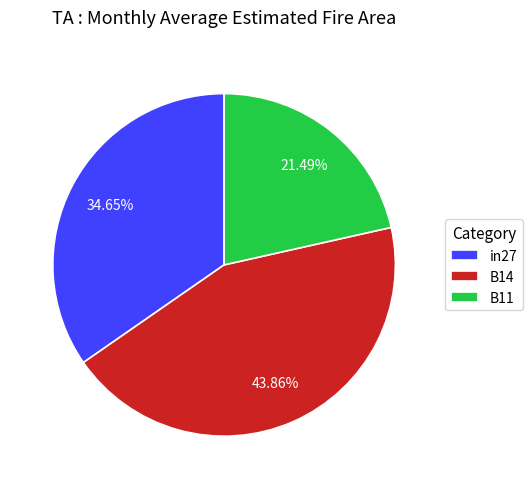

How many slices are in this pie chart?

3